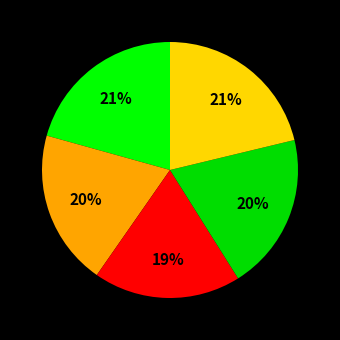

How many slices are in this pie chart?

5